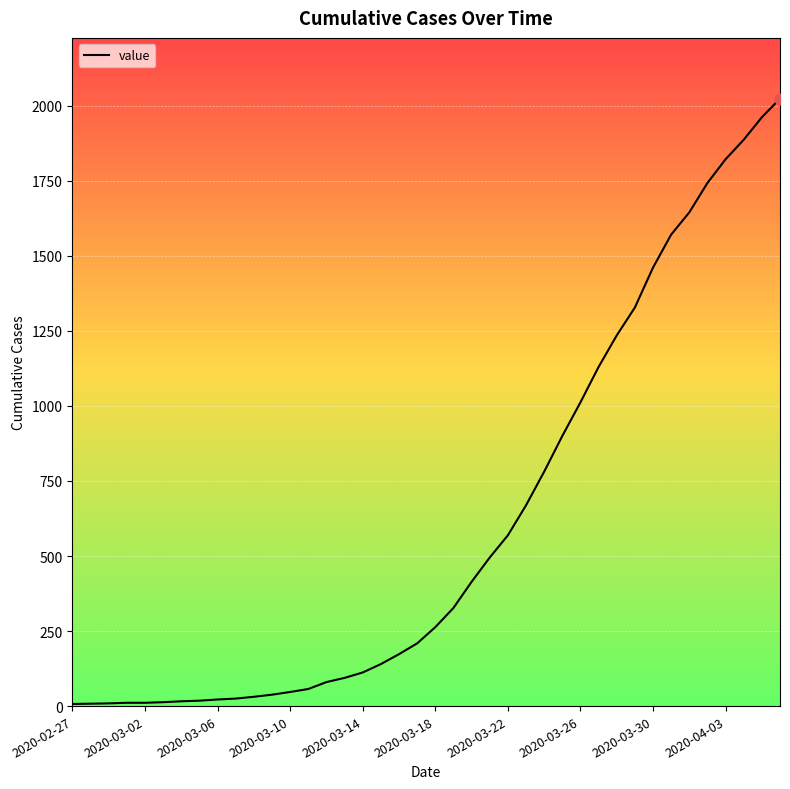

What is the maximum value shown in the chart?

2024